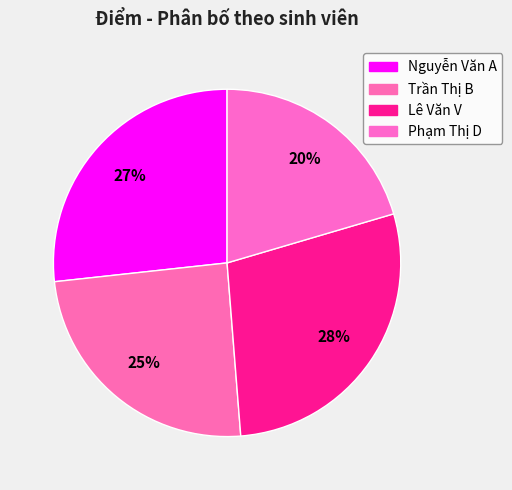

How much of the chart is everything except Phạm Thị D?

79.6%